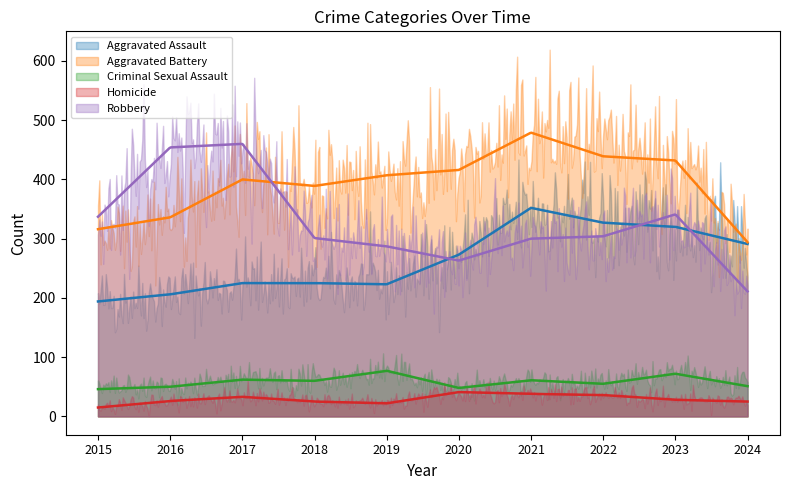

What are all the series names shown in the legend?

Aggravated Assault, Aggravated Battery, Criminal Sexual Assault, Homicide, Robbery